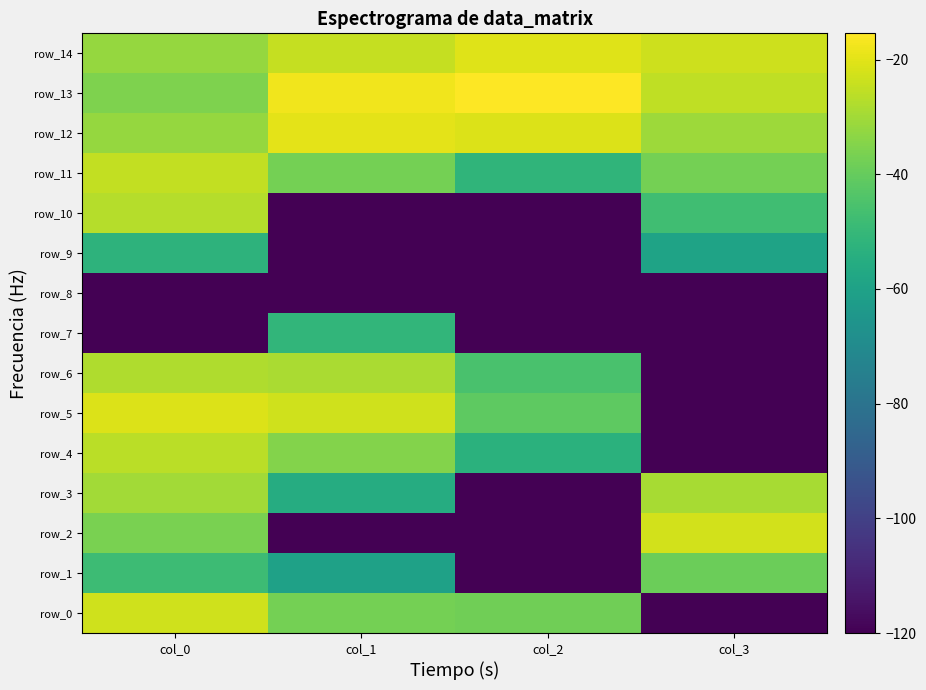

What is the lowest value of the row_10 series?

-120.0